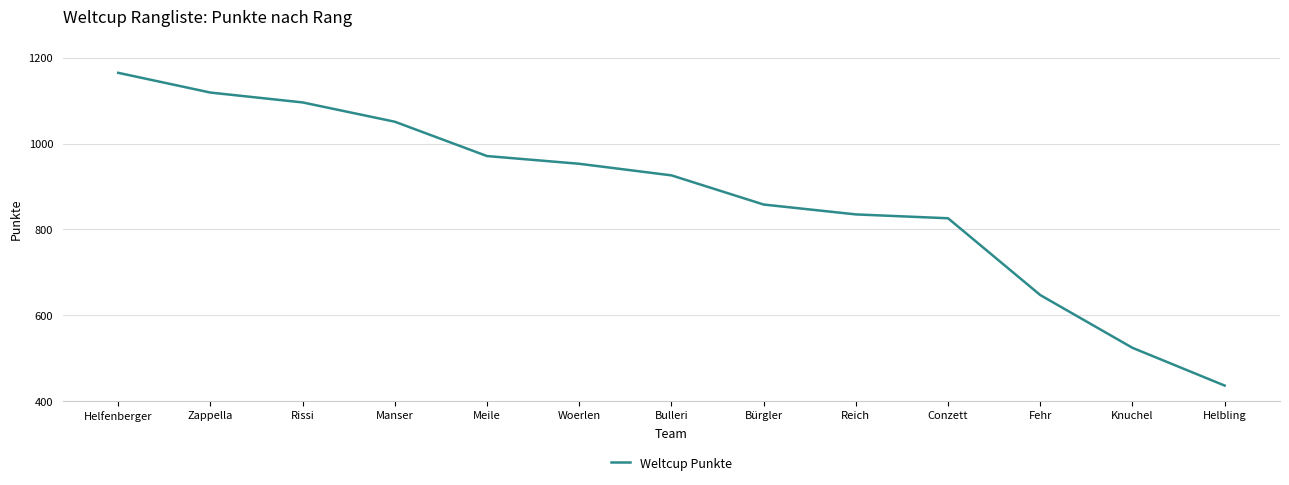

Which label corresponds to the smallest value in the chart?

Helbling